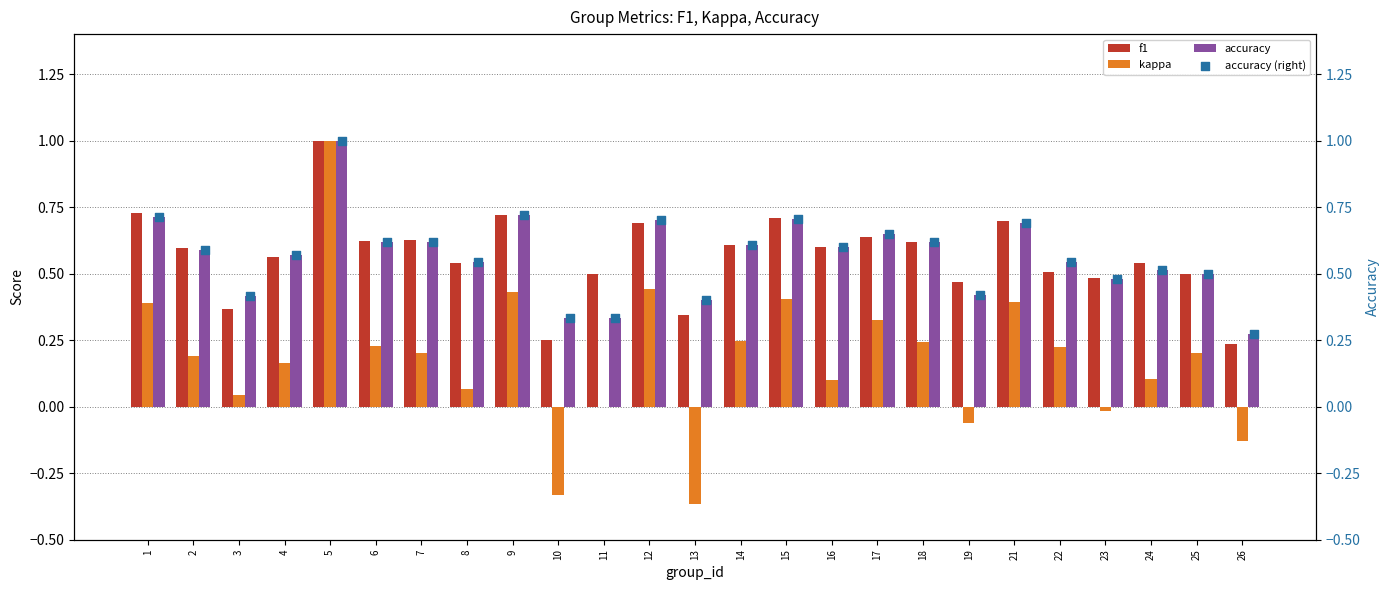

The kappa series shows 0.1 at 4. True or false?

False